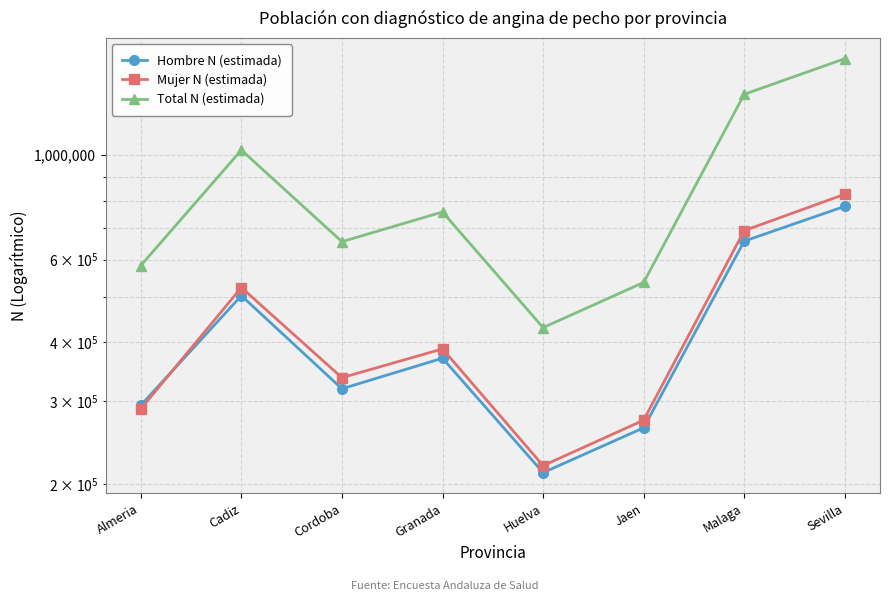

Read the Mujer N (estimada) value at Granada, to the nearest 50.

387300